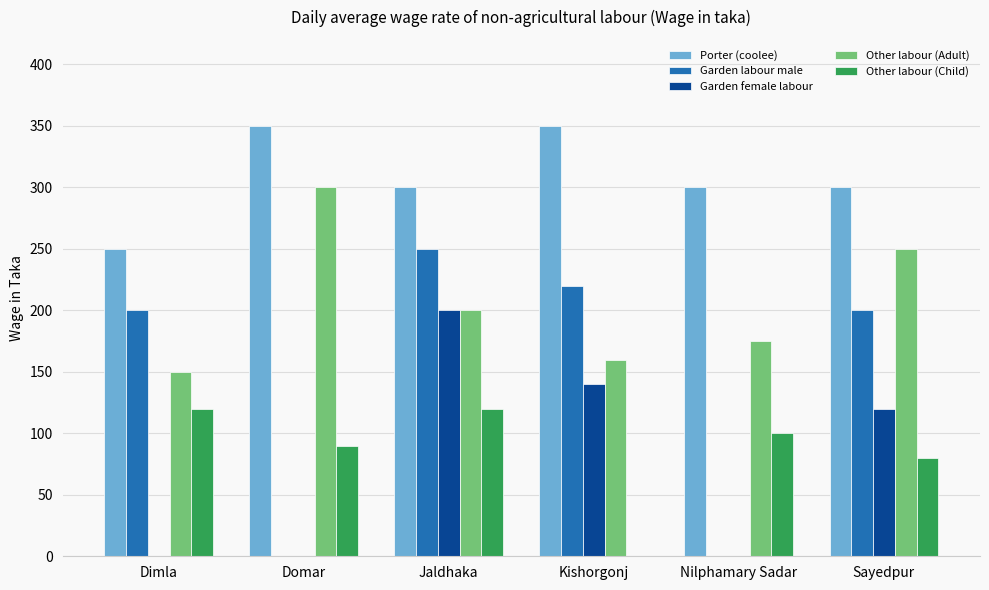

What is the spread (max minus min) of values at Kishorgonj?

350